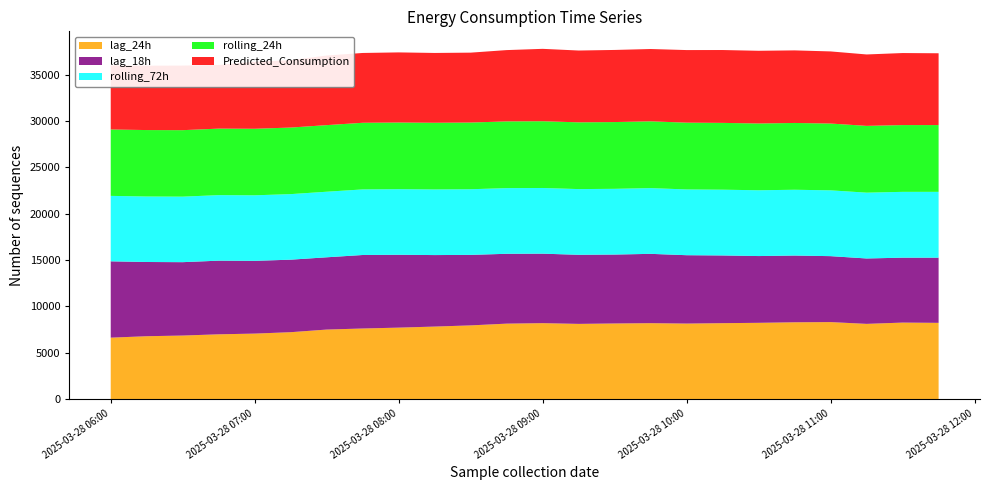

Reading right to left, extract all data points from this chart.

lag_24h: 2025-03-28 11:45:00=8222.0	2025-03-28 11:30:00=8250.0	2025-03-28 11:15:00=8112.0	2025-03-28 11:00:00=8304.0	2025-03-28 10:45:00=8283.0	2025-03-28 10:30:00=8225.0	2025-03-28 10:15:00=8188.0	2025-03-28 10:00:00=8144.0	2025-03-28 09:45:00=8187.0	2025-03-28 09:30:00=8154.0	2025-03-28 09:15:00=8110.0	2025-03-28 09:00:00=8189.0	2025-03-28 08:45:00=8137.0	2025-03-28 08:30:00=7948.0	2025-03-28 08:15:00=7820.0	2025-03-28 08:00:00=7706.0	2025-03-28 07:45:00=7612.0	2025-03-28 07:30:00=7497.0	2025-03-28 07:15:00=7213.0	2025-03-28 07:00:00=7061.0	2025-03-28 06:45:00=6984.0	2025-03-28 06:30:00=6851.0	2025-03-28 06:15:00=6778.0	2025-03-28 06:00:00=6623.0
lag_18h: 2025-03-28 11:45:00=7038.0	2025-03-28 11:30:00=7010.0	2025-03-28 11:15:00=7062.0	2025-03-28 11:00:00=7121.0	2025-03-28 10:45:00=7206.0	2025-03-28 10:30:00=7210.0	2025-03-28 10:15:00=7311.0	2025-03-28 10:00:00=7383.0	2025-03-28 09:45:00=7486.0	2025-03-28 09:30:00=7443.0	2025-03-28 09:15:00=7461.0	2025-03-28 09:00:00=7503.0	2025-03-28 08:45:00=7542.0	2025-03-28 08:30:00=7613.0	2025-03-28 08:15:00=7721.0	2025-03-28 08:00:00=7867.0	2025-03-28 07:45:00=7937.0	2025-03-28 07:30:00=7804.0	2025-03-28 07:15:00=7831.0	2025-03-28 07:00:00=7856.0	2025-03-28 06:45:00=7953.0	2025-03-28 06:30:00=7924.0	2025-03-28 06:15:00=8015.0	2025-03-28 06:00:00=8242.0
rolling_72h: 2025-03-28 11:45:00=7108.6	2025-03-28 11:30:00=7107.7	2025-03-28 11:15:00=7106.7	2025-03-28 11:00:00=7106.3	2025-03-28 10:45:00=7105.2	2025-03-28 10:30:00=7104.0	2025-03-28 10:15:00=7102.7	2025-03-28 10:00:00=7100.8	2025-03-28 09:45:00=7098.8	2025-03-28 09:30:00=7096.9	2025-03-28 09:15:00=7094.9	2025-03-28 09:00:00=7092.7	2025-03-28 08:45:00=7090.8	2025-03-28 08:30:00=7089.0	2025-03-28 08:15:00=7086.9	2025-03-28 08:00:00=7084.8	2025-03-28 07:45:00=7082.5	2025-03-28 07:30:00=7080.3	2025-03-28 07:15:00=7078.6	2025-03-28 07:00:00=7077.5	2025-03-28 06:45:00=7076.1	2025-03-28 06:30:00=7074.0	2025-03-28 06:15:00=7071.8	2025-03-28 06:00:00=7068.6
rolling_24h: 2025-03-28 11:45:00=7210.4	2025-03-28 11:30:00=7210.8	2025-03-28 11:15:00=7212.2	2025-03-28 11:00:00=7212.6	2025-03-28 10:45:00=7212.3	2025-03-28 10:30:00=7212.4	2025-03-28 10:15:00=7213.0	2025-03-28 10:00:00=7212.3	2025-03-28 09:45:00=7211.3	2025-03-28 09:30:00=7210.3	2025-03-28 09:15:00=7208.8	2025-03-28 09:00:00=7208.5	2025-03-28 08:45:00=7205.6	2025-03-28 08:30:00=7202.9	2025-03-28 08:15:00=7200.9	2025-03-28 08:00:00=7197.4	2025-03-28 07:45:00=7195.2	2025-03-28 07:30:00=7190.7	2025-03-28 07:15:00=7188.5	2025-03-28 07:00:00=7185.5	2025-03-28 06:45:00=7182.8	2025-03-28 06:30:00=7179.3	2025-03-28 06:15:00=7175.4	2025-03-28 06:00:00=7170.0
Predicted_Consumption: 2025-03-28 11:45:00=7753.2	2025-03-28 11:30:00=7778.1	2025-03-28 11:15:00=7711.1	2025-03-28 11:00:00=7788.5	2025-03-28 10:45:00=7837.0	2025-03-28 10:30:00=7850.0	2025-03-28 10:15:00=7868.1	2025-03-28 10:00:00=7837.8	2025-03-28 09:45:00=7809.0	2025-03-28 09:30:00=7787.0	2025-03-28 09:15:00=7754.2	2025-03-28 09:00:00=7817.3	2025-03-28 08:45:00=7700.2	2025-03-28 08:30:00=7547.1	2025-03-28 08:15:00=7537.7	2025-03-28 08:00:00=7571.1	2025-03-28 07:45:00=7538.6	2025-03-28 07:30:00=7515.9	2025-03-28 07:15:00=7272.4	2025-03-28 07:00:00=7237.7	2025-03-28 06:45:00=6870.4	2025-03-28 06:30:00=6973.3	2025-03-28 06:15:00=6949.6	2025-03-28 06:00:00=6916.1